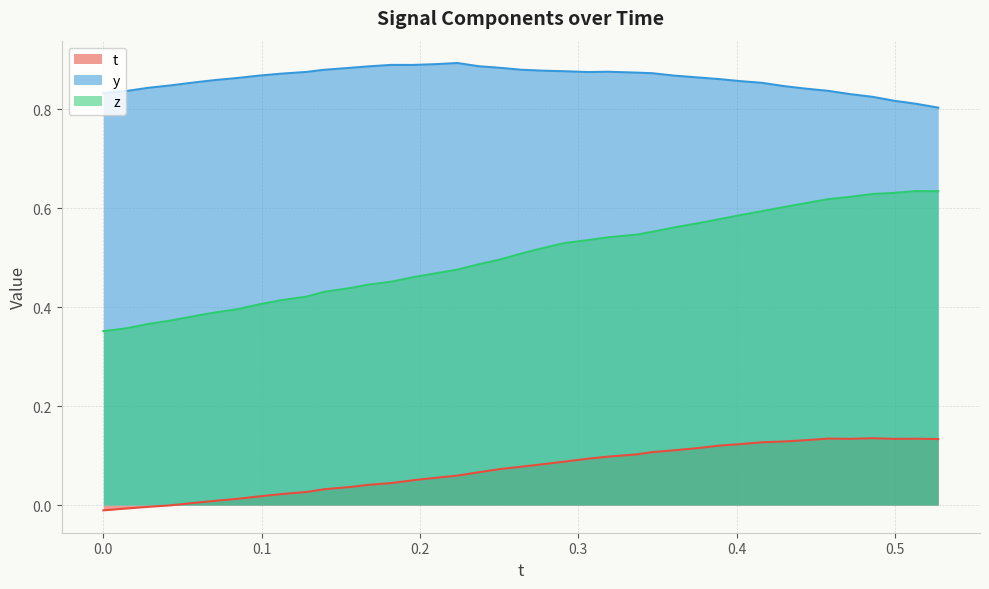

Which series has the largest range (max minus min)?

z